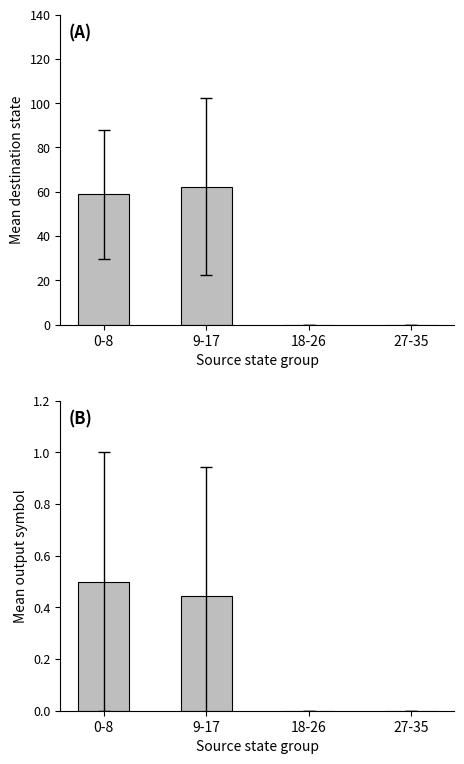

Reading right to left, what are all the values shown in this chart?

destination_state: 0.0	0.0	62.3	58.8
output_symbol: 0.0	0.0	0.4	0.5